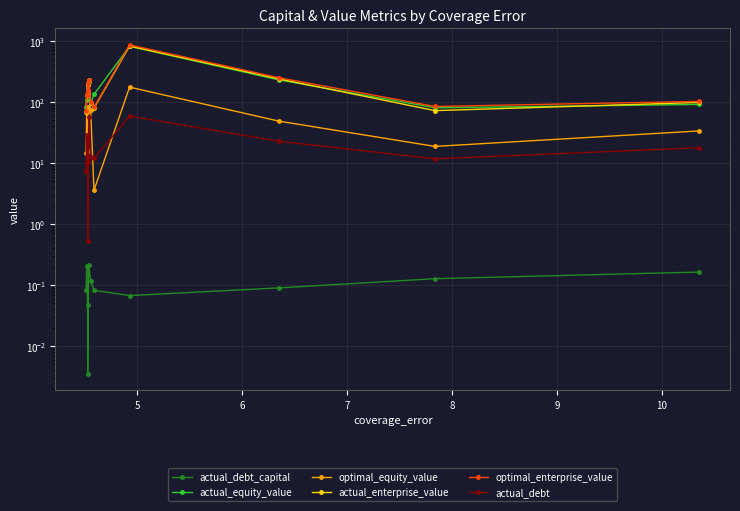

In actual_debt, how many points are higher than both neighbors (excluding endpoints)?

3